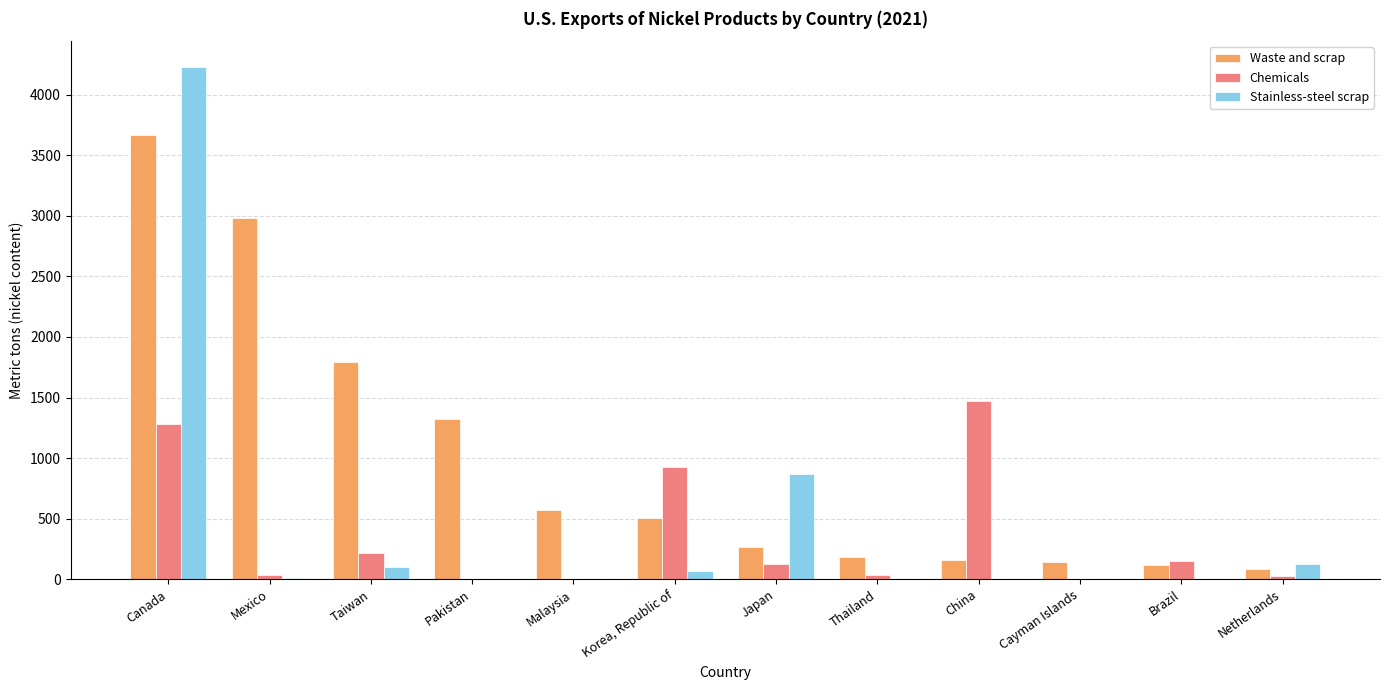

What value does the Waste and scrap series have at Taiwan?

1790